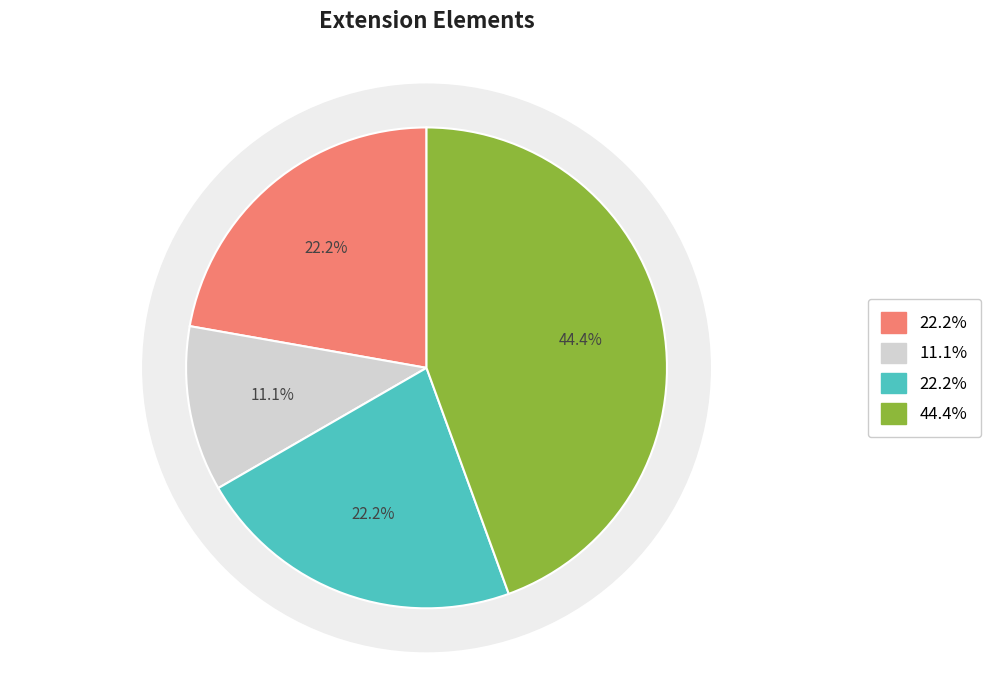

Count the number of slices in the pie.

8